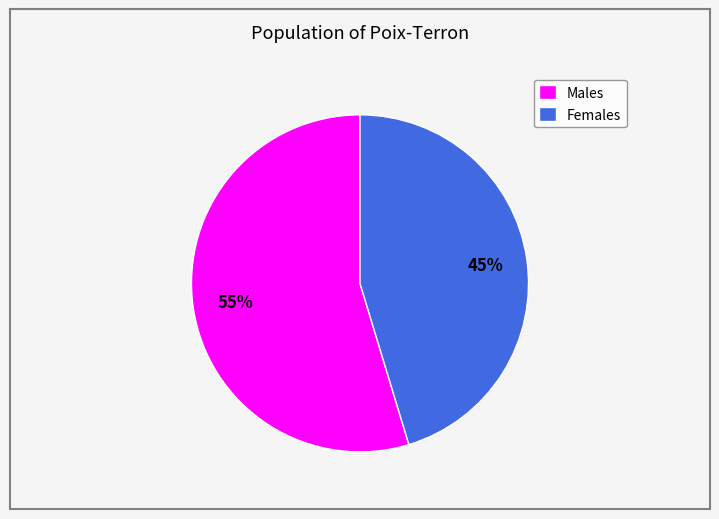

What is the majority slice?

Males